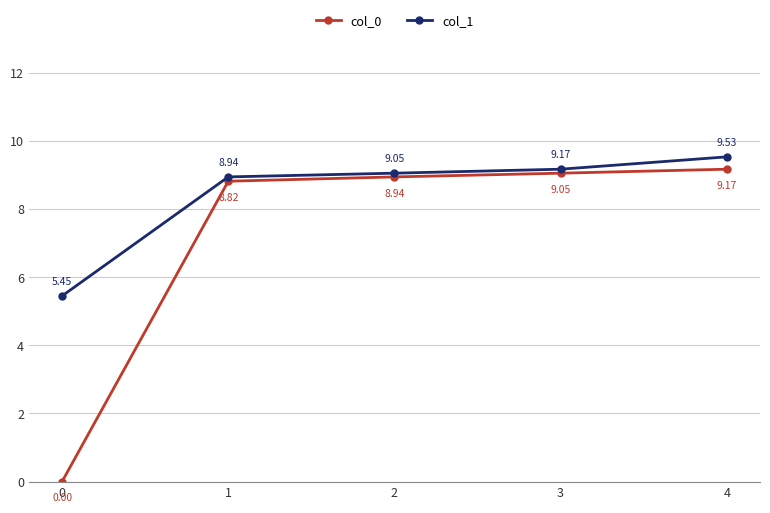

Does the chart have visible grid lines?

Yes